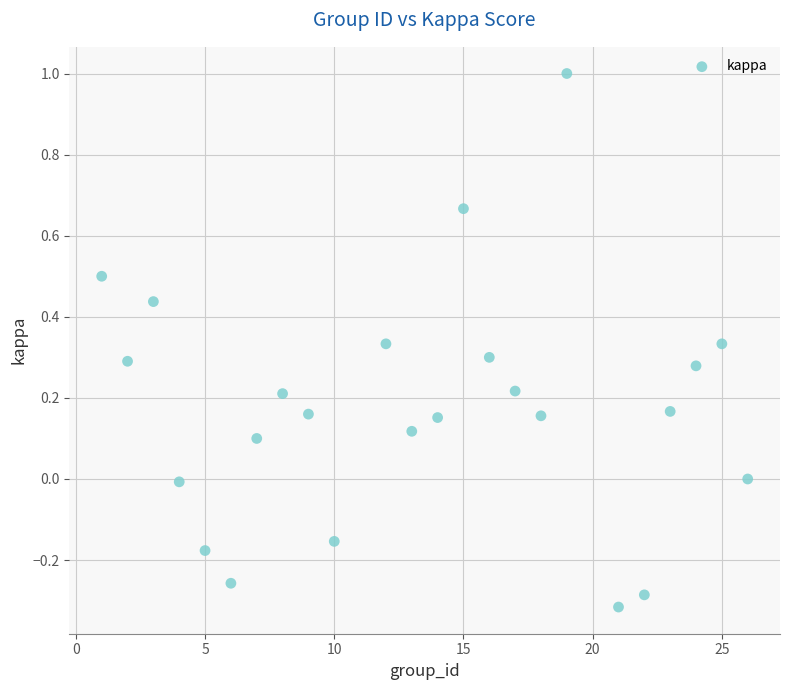

What is the range of Y values (max minus min)?

1.3